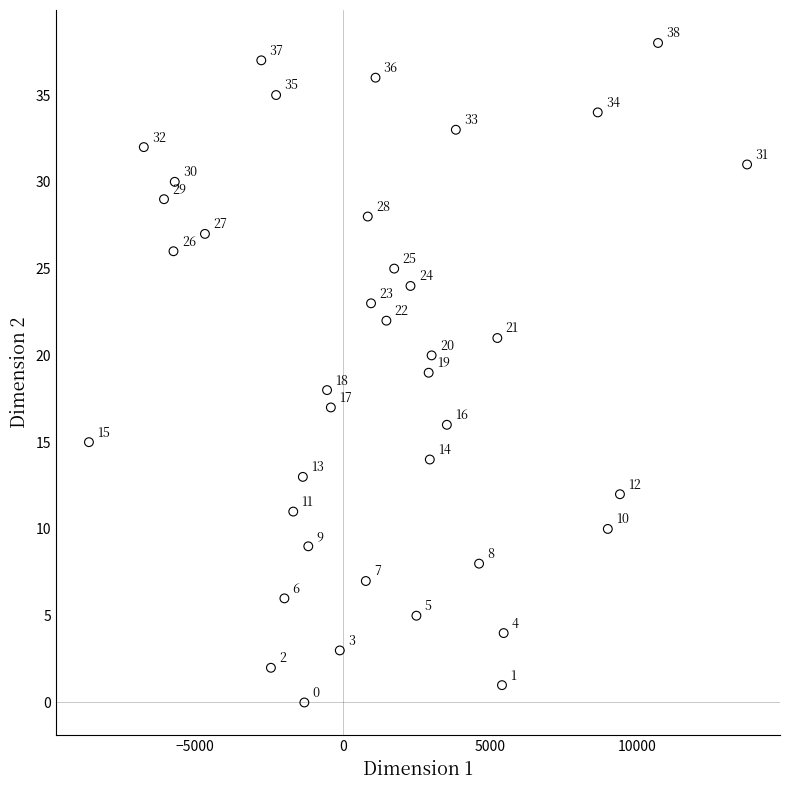

What is the range of Y values (max minus min)?

38